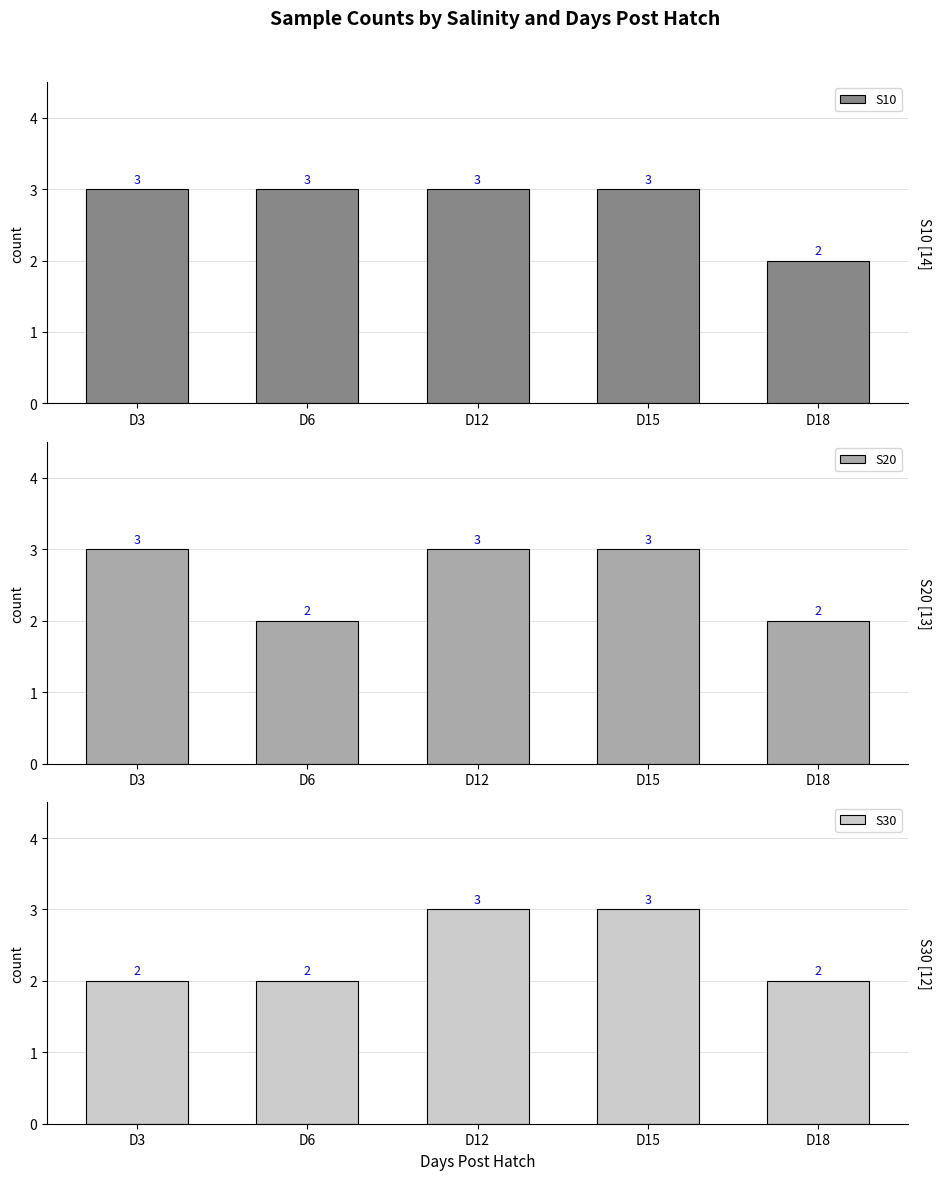

What is the total value across all series at D6?

7